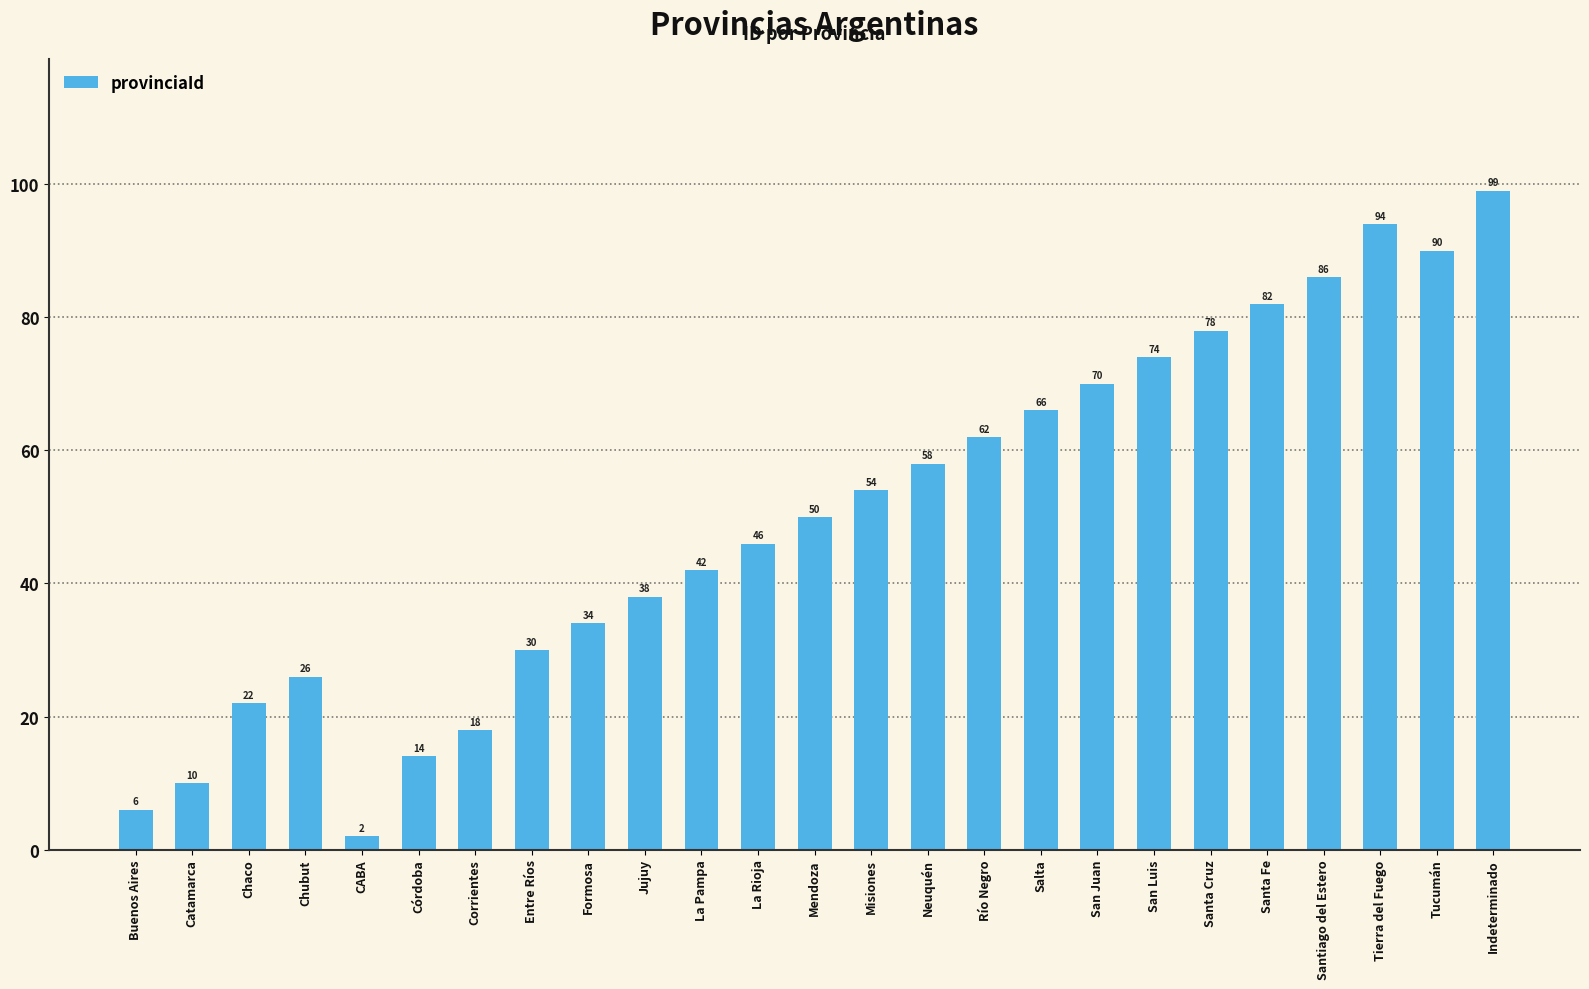

What is the difference between the maximum and second lowest values?

93